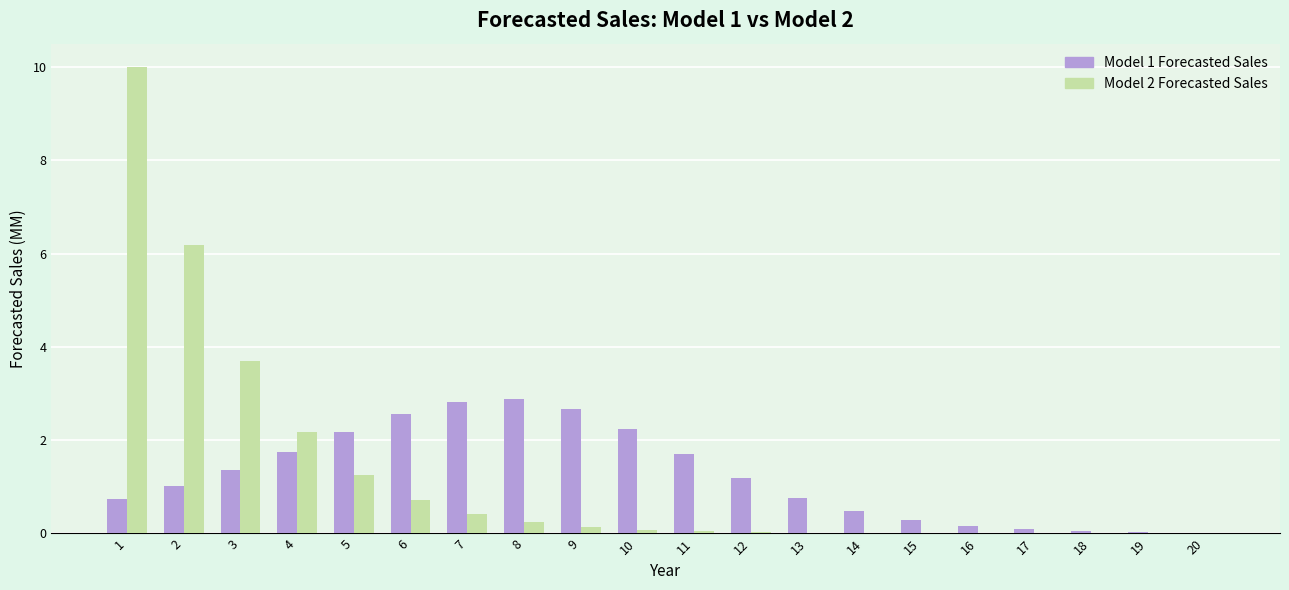

How many groups of bars are there?

20